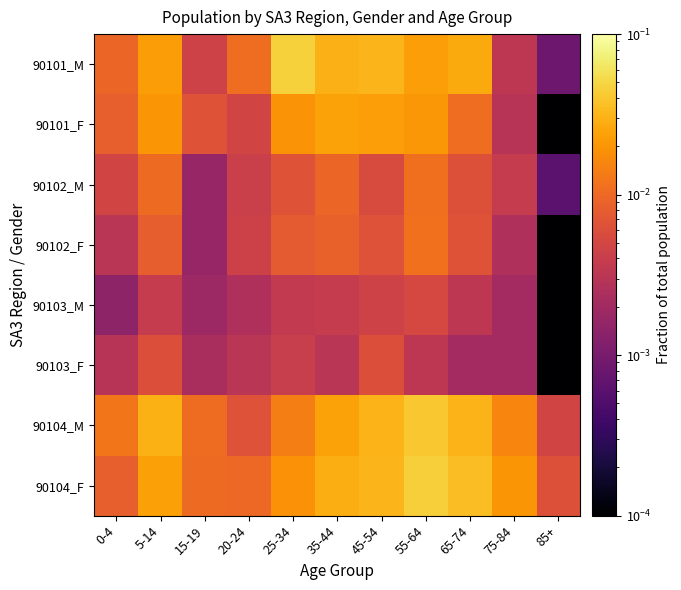

Between 85+ and 35-44, which is larger?

35-44